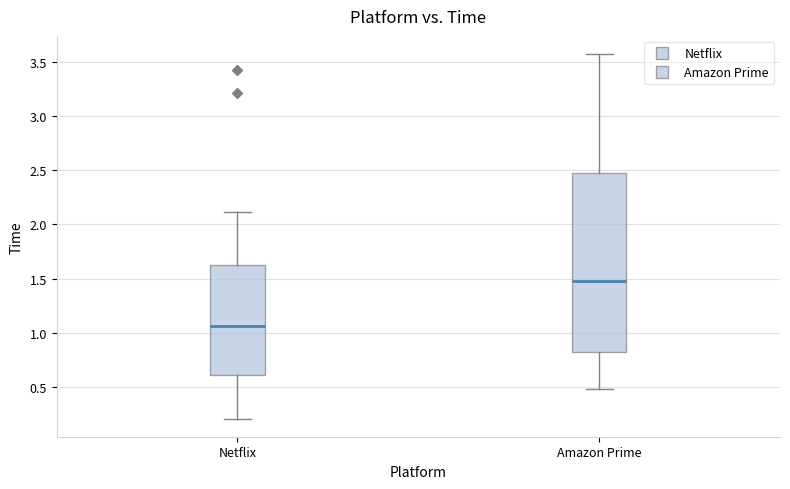

Where does the median line of the box for Amazon Prime sit on the y-axis? The values are not printed on the chart, so give them approximately, as read against the axis.

1.50